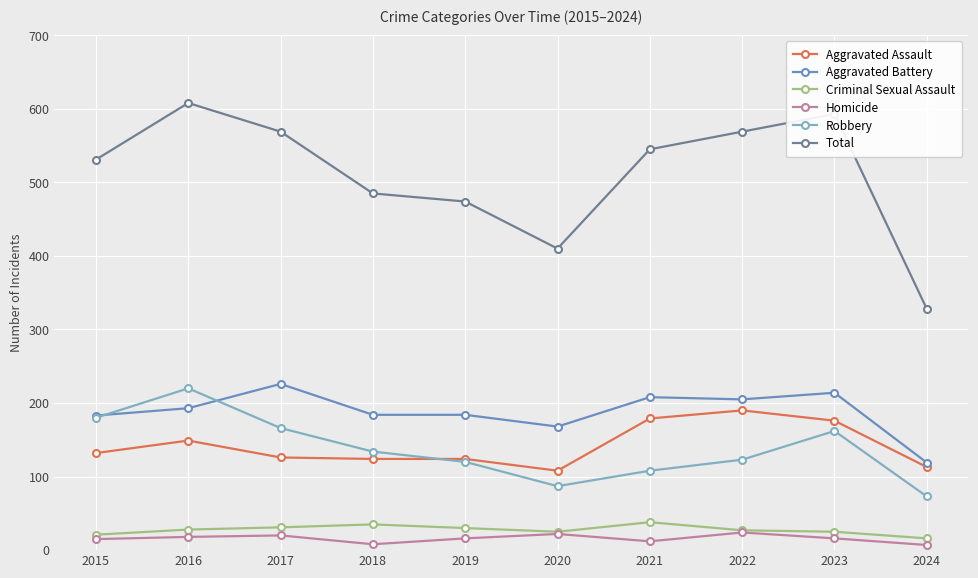

Is the value of Robbery at 2017 greater than the value of Criminal Sexual Assault at 2022?

Yes